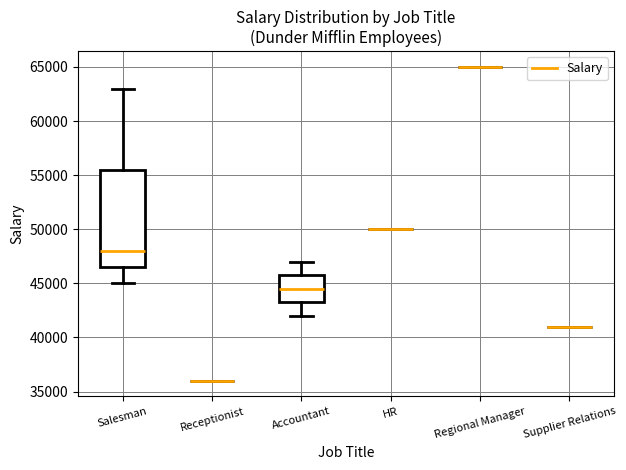

What is the sum of all values?

437000